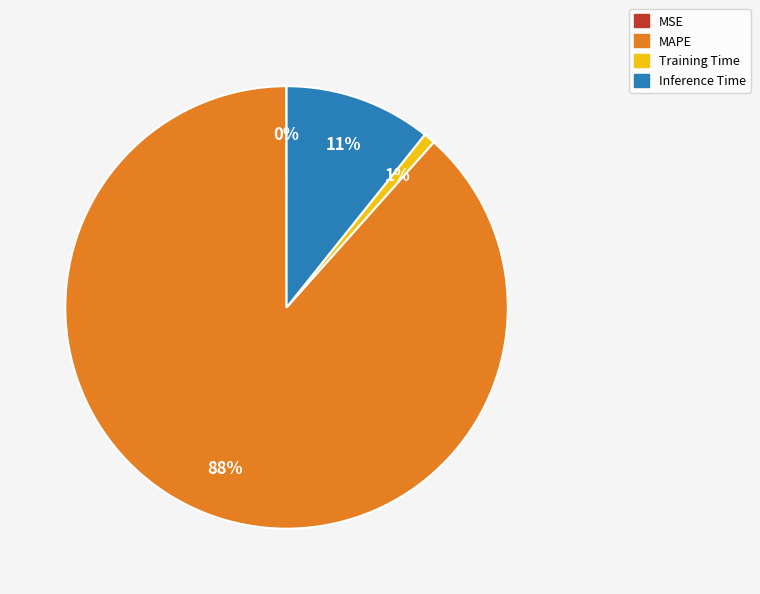

Which category has the biggest portion of the pie?

MAPE